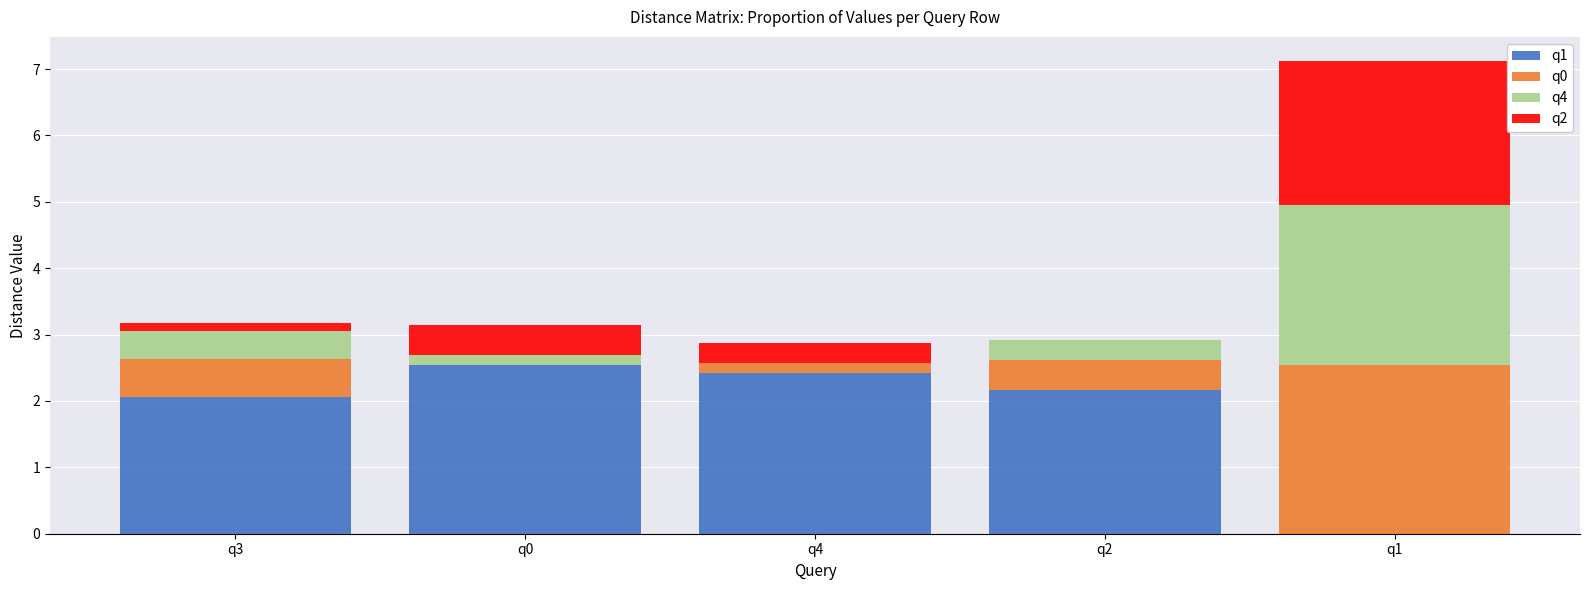

At which category is the sum across all series the highest?

q1